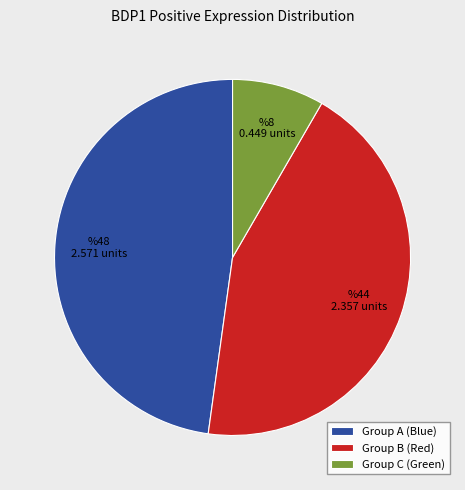

What is the smallest slice in the pie chart?

Group C (Green)